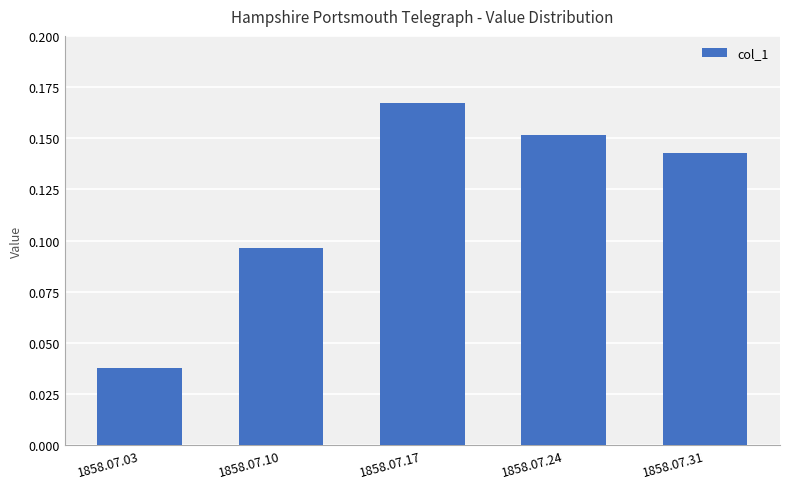

List the labels in order of value, largest first.

1858.07.17, 1858.07.24, 1858.07.31, 1858.07.10, 1858.07.03